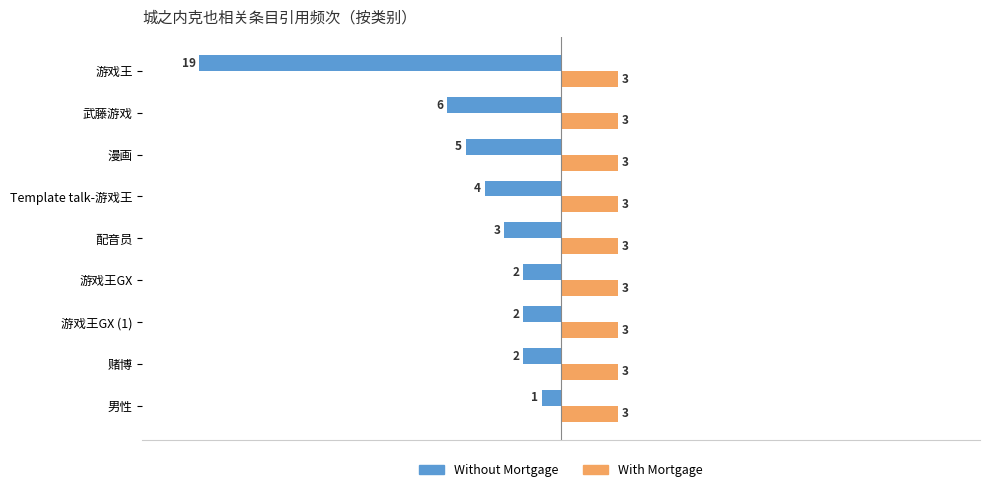

What is the average value of the Without Mortgage series?

-5